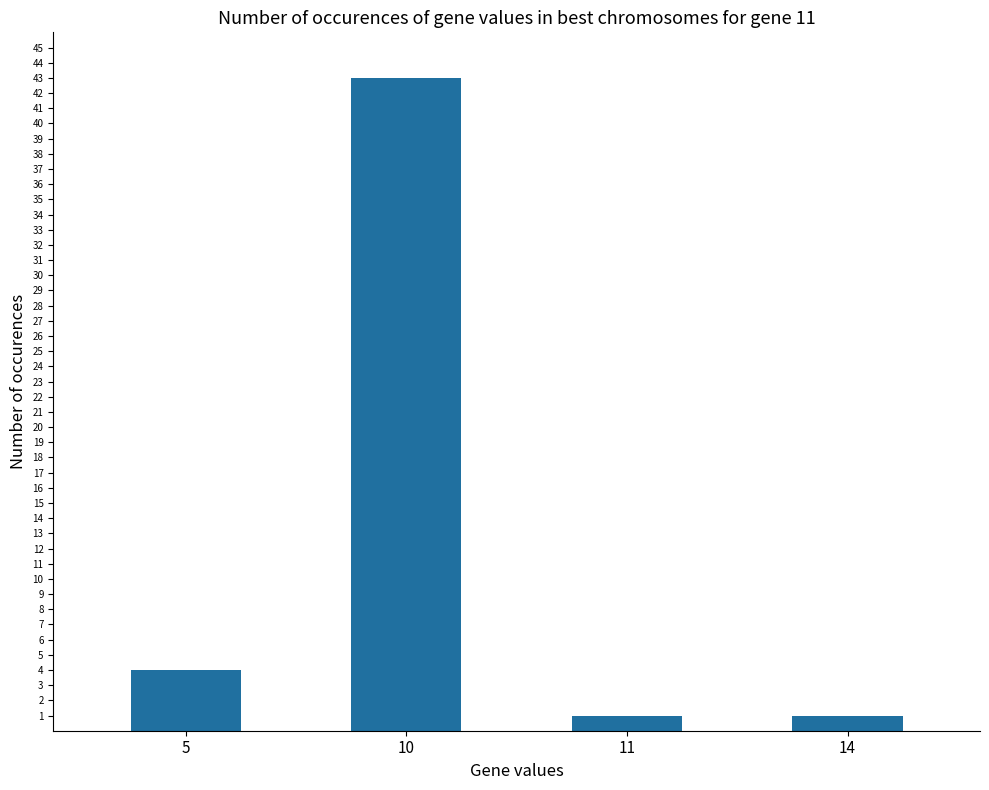

How many bars are there in total?

4